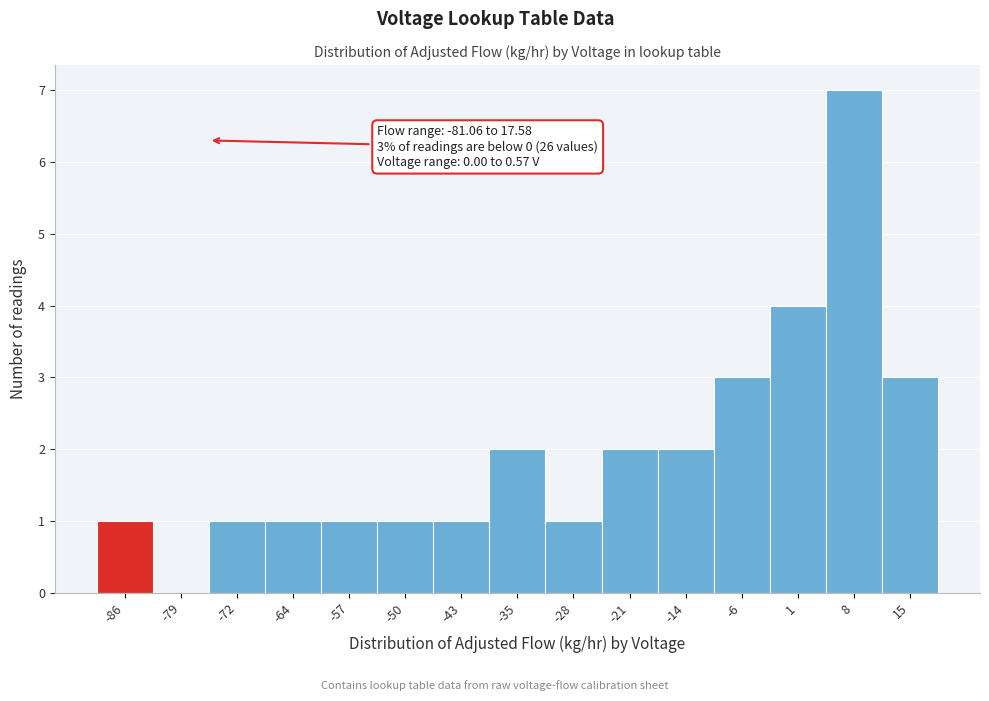

Reading left to right, extract all data points from this chart.

-86=1	-79=0	-72=1	-64=1	-57=1	-50=1	-43=1	-35=2	-28=1	-21=2	-14=2	-6=3	1=4	8=7	15=3